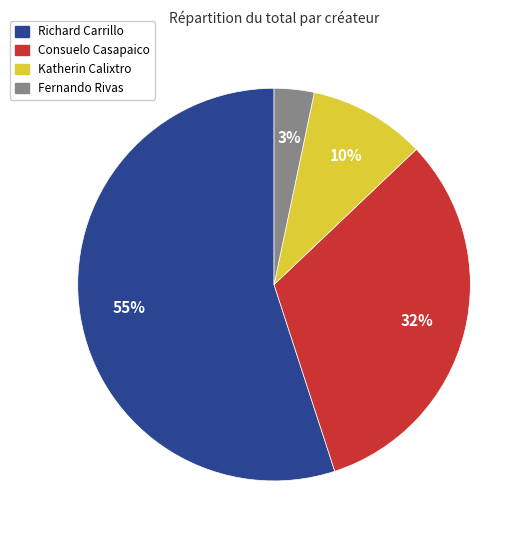

To the nearest percent, what is the difference between the largest and smallest slice percentages?

52%